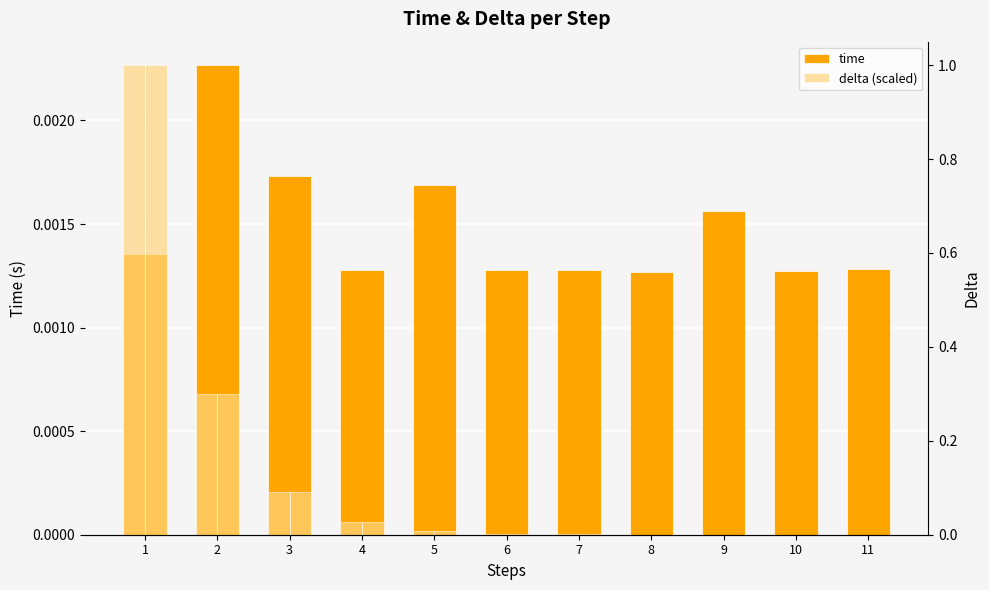

Which has a higher value, 9 or 6?

9